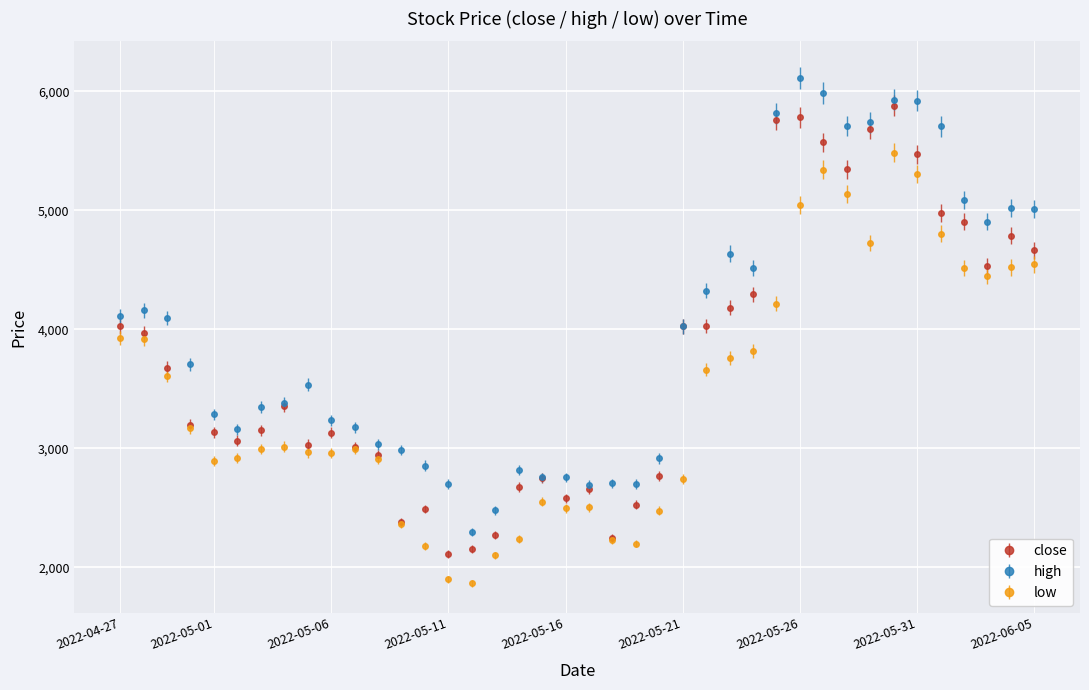

List the series in order of their peak value, lowest first.

low, close, high